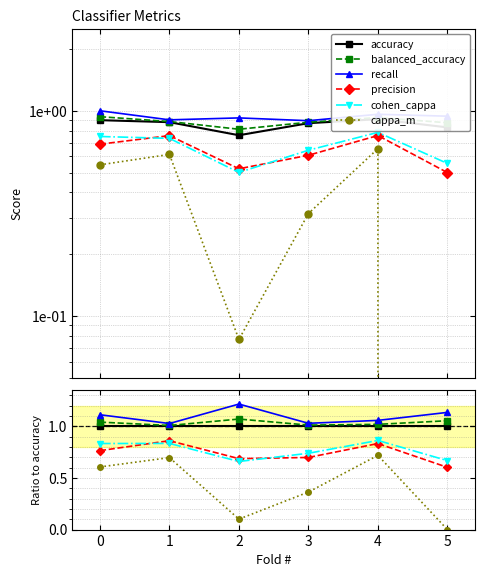

True or false: recall and cappa_m cross at least once.

False